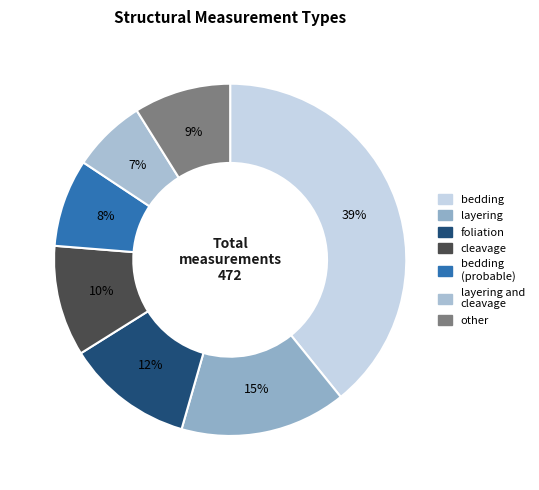

What is the largest slice in the pie chart?

bedding